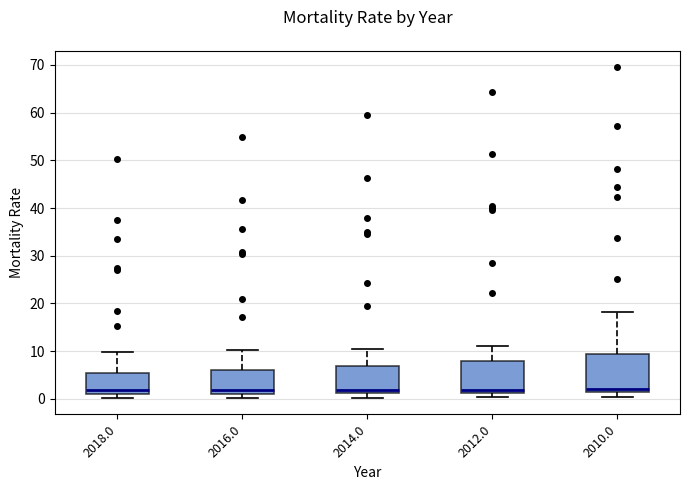

Reading left to right, transcribe this box plot: for each box, give where its median line is, the range the box spans, and where its two whiskers end, as read against the y-axis. The values are not printed on the chart, so give them approximately, as read against the axis.

2018.0: median 2, box 1 to 5, whiskers 0 to 10
2016.0: median 2, box 1 to 6, whiskers 0 to 10
2014.0: median 2, box 1 to 7, whiskers 0 to 10
2012.0: median 2, box 1 to 8, whiskers 0 to 11
2010.0: median 2, box 1 to 9, whiskers 0 to 18